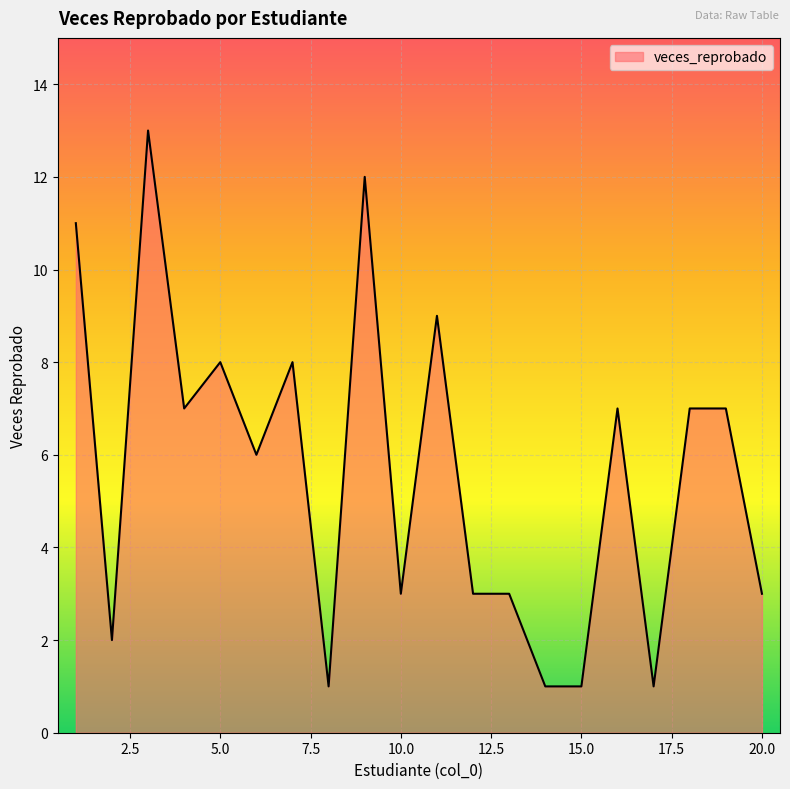

What is the maximum value shown in the chart?

13